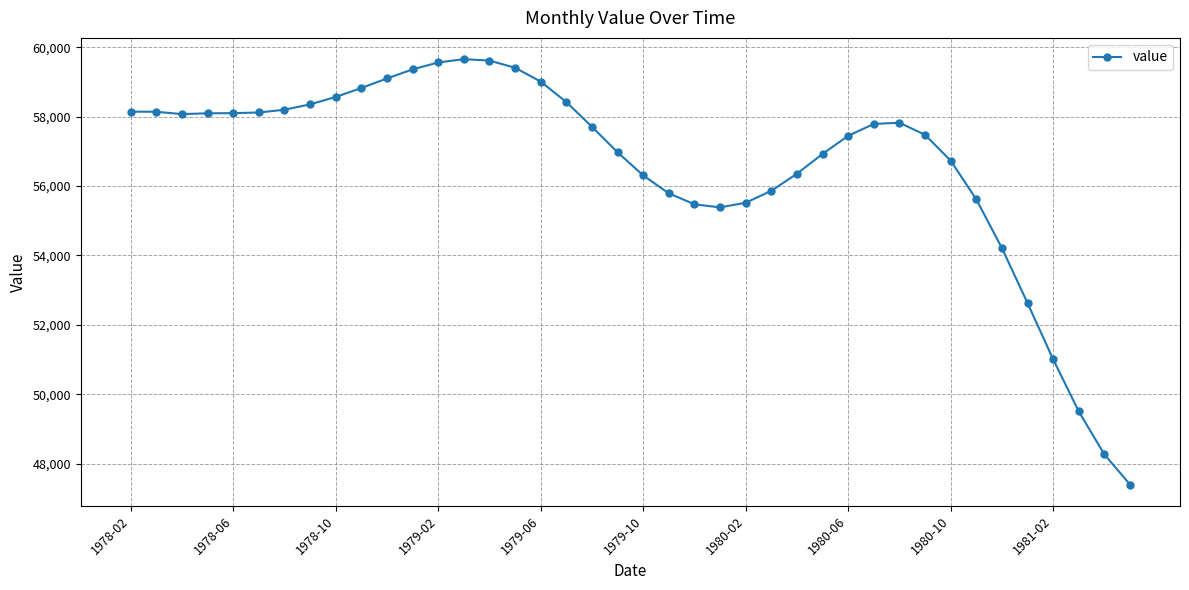

What is the value of the 24th point from the left?

55385